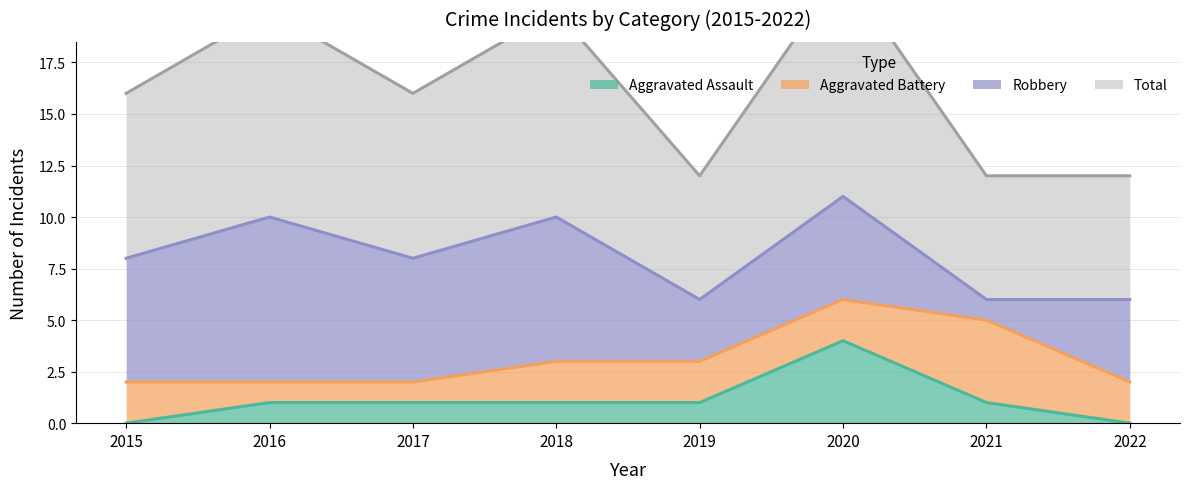

Which series has the largest total across all categories?

Total